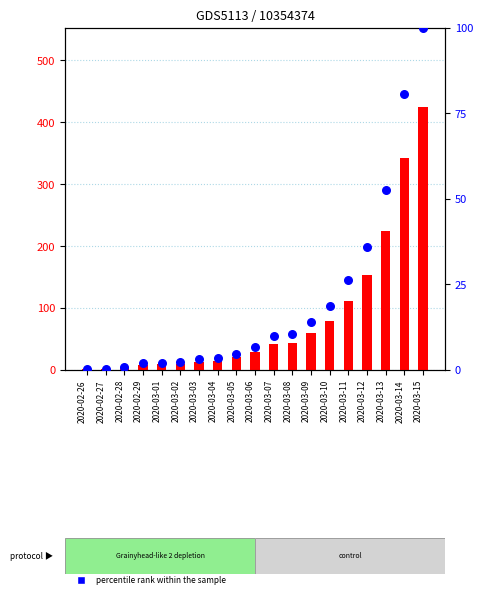

Which series reaches the maximum Y coordinate?

transformed count